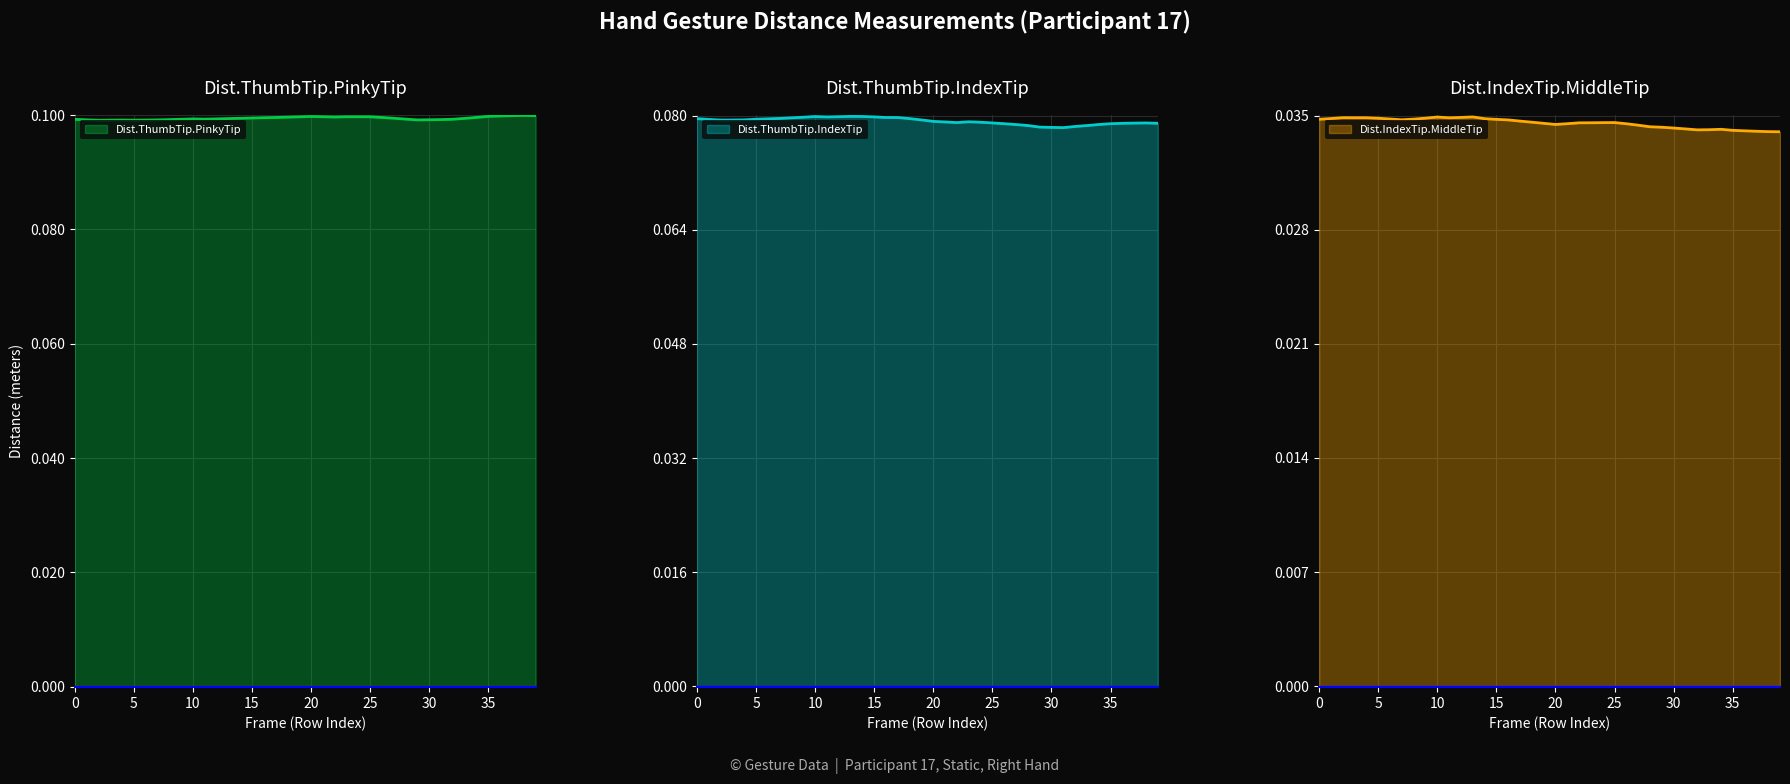

At which category is the sum across all series the highest?

13